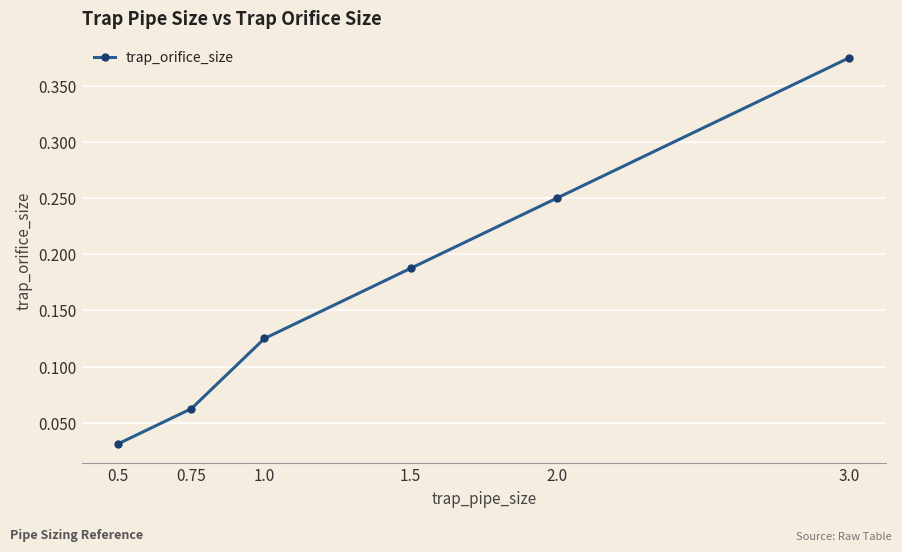

At which category does the chart reach its peak across all series?

3.0